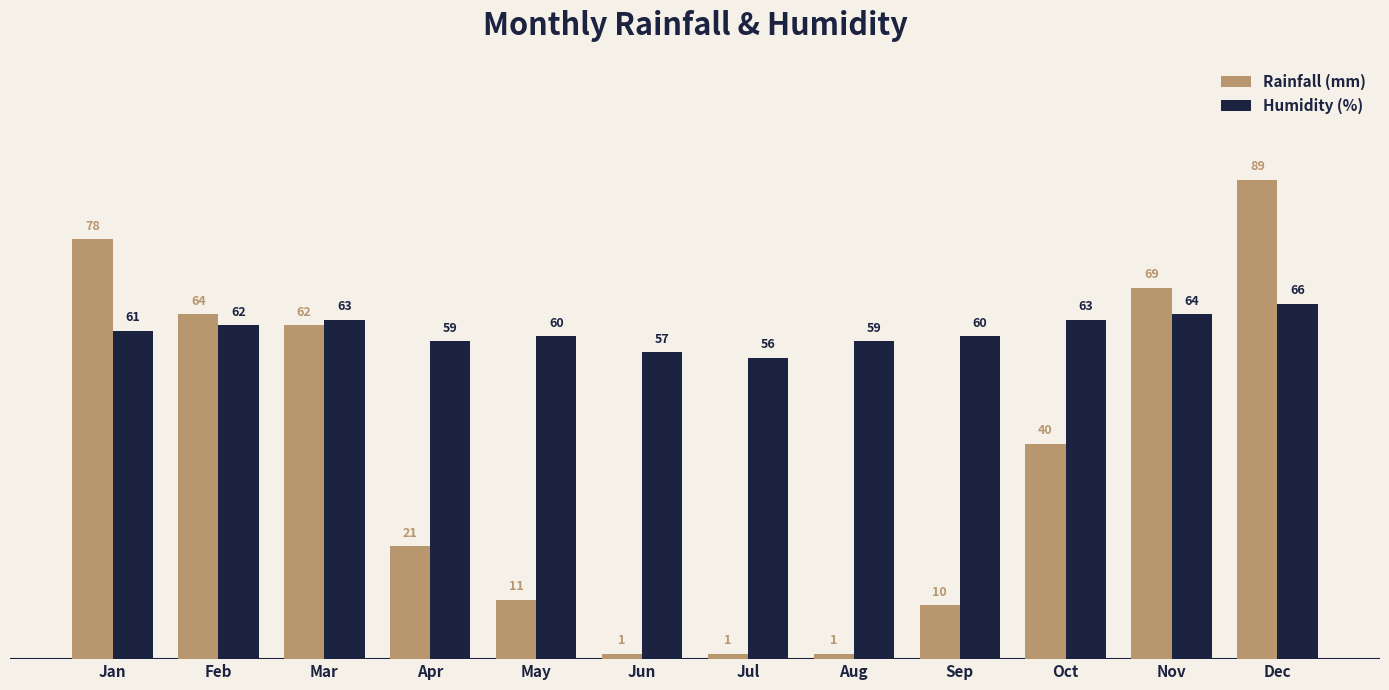

What is the lowest value of the Humidity (%) series?

56